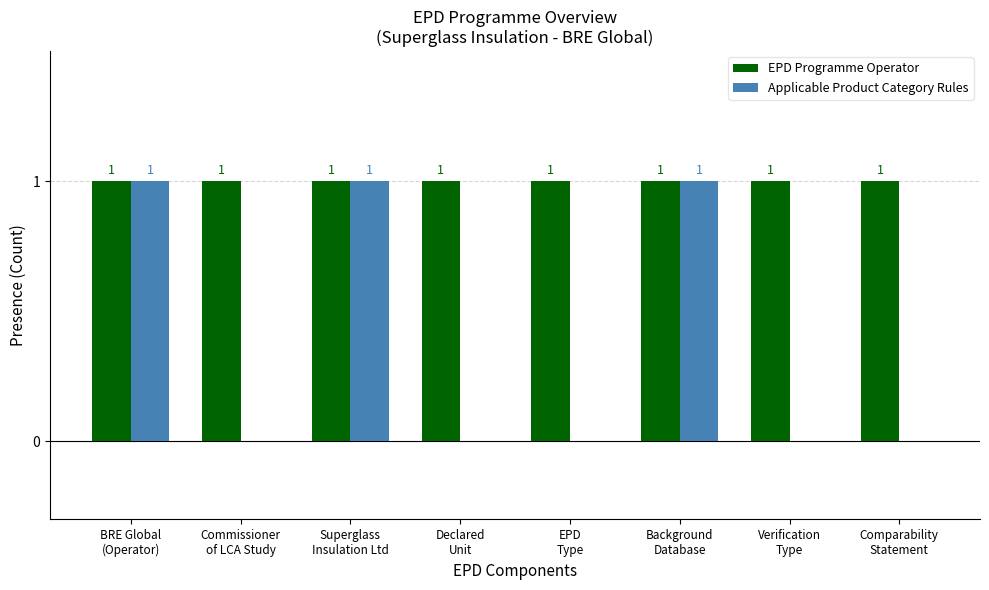

Are the bars grouped side by side (vs. stacked)?

Yes